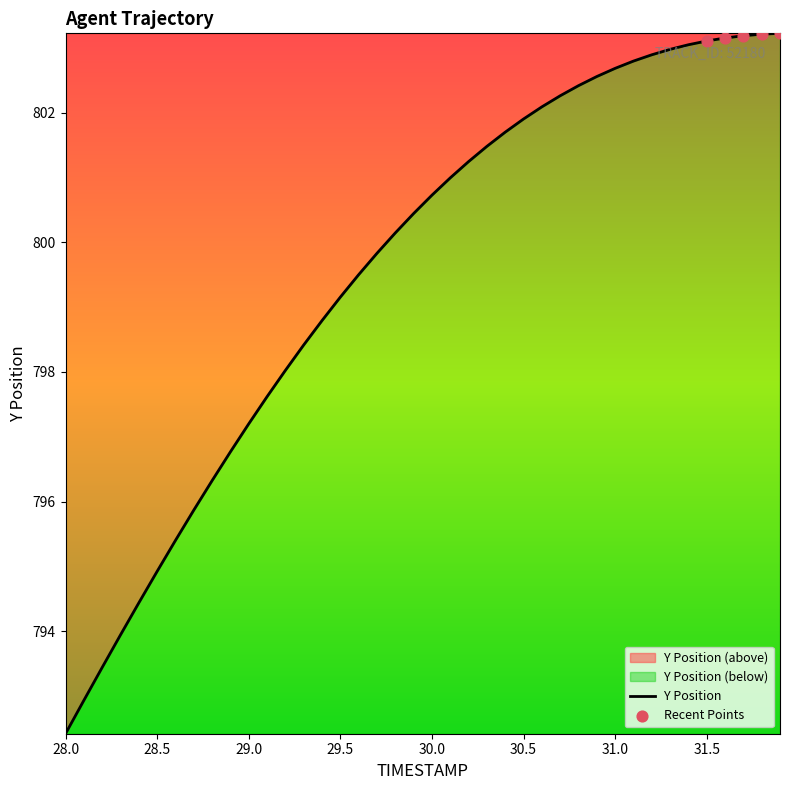

What is the ratio of the value at 28.7 to the value at 30.8?

1.0